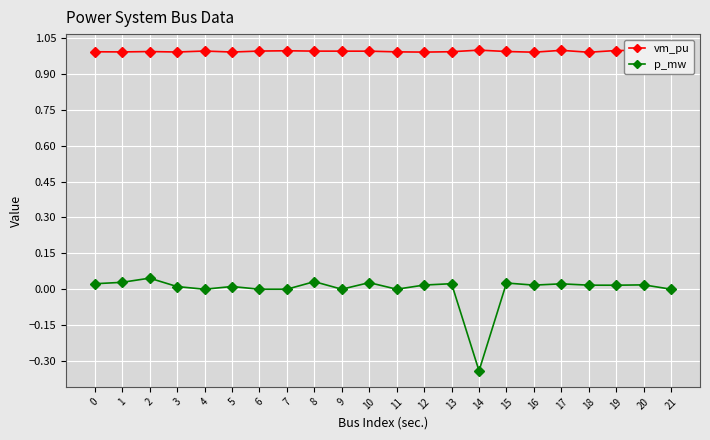

True or false: p_mw has more than 1 points higher than both neighbors.

True